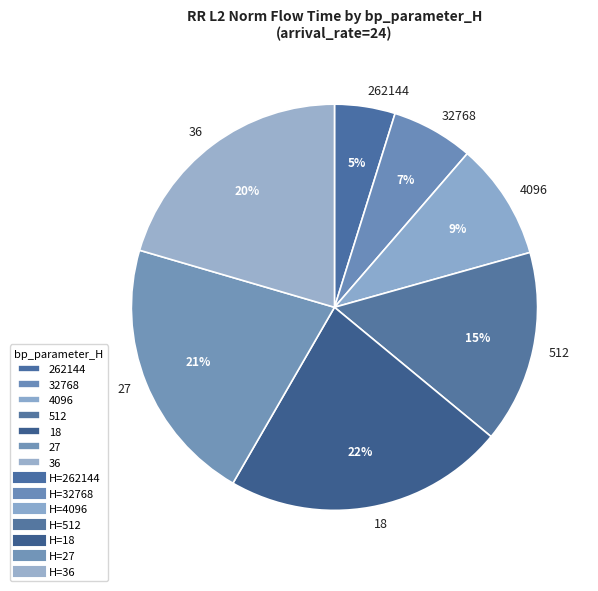

True or false: 32768 accounts for 1% of the total.

False